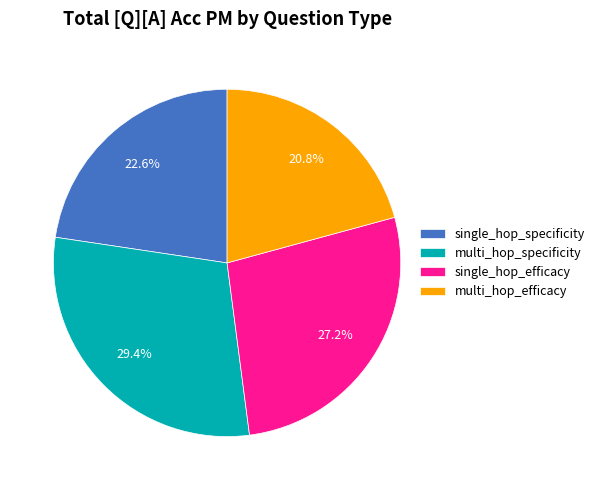

Does multi_hop_specificity account for over 50% of the chart?

No